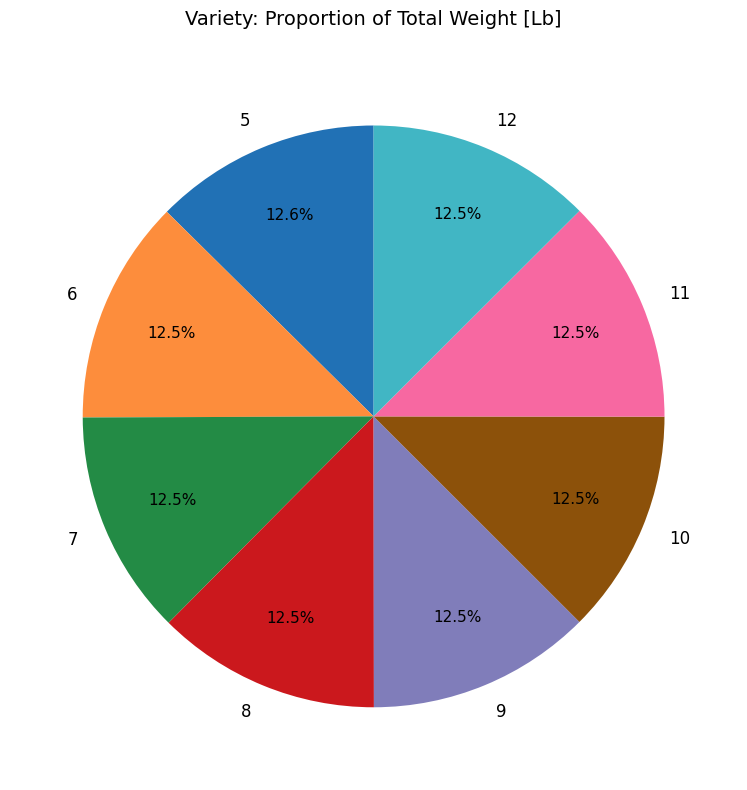

The 10 slice represents 20% of the pie. True or false?

False